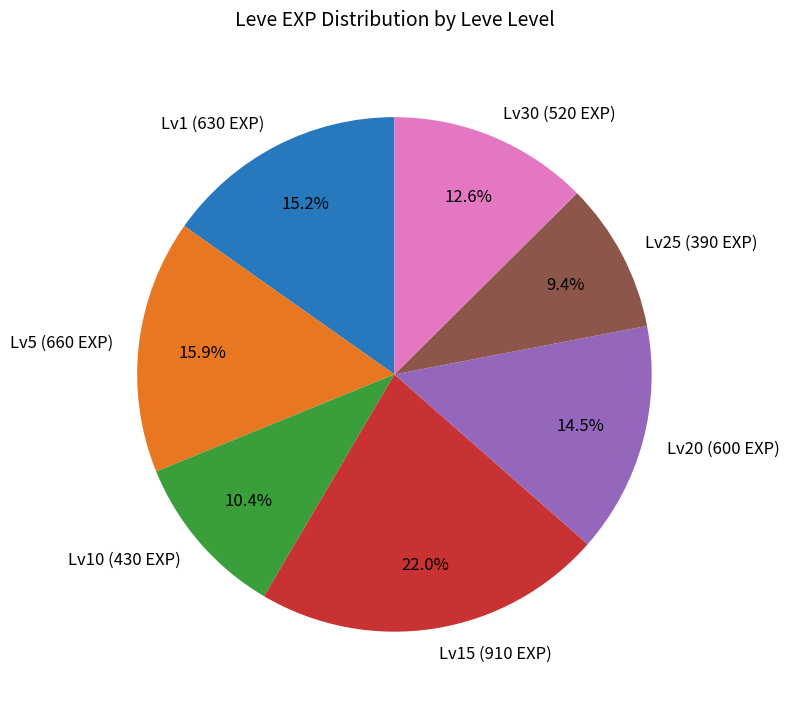

Rank the categories by value from highest to lowest.

Lv15 (910 EXP), Lv5 (660 EXP), Lv1 (630 EXP), Lv20 (600 EXP), Lv30 (520 EXP), Lv10 (430 EXP), Lv25 (390 EXP)